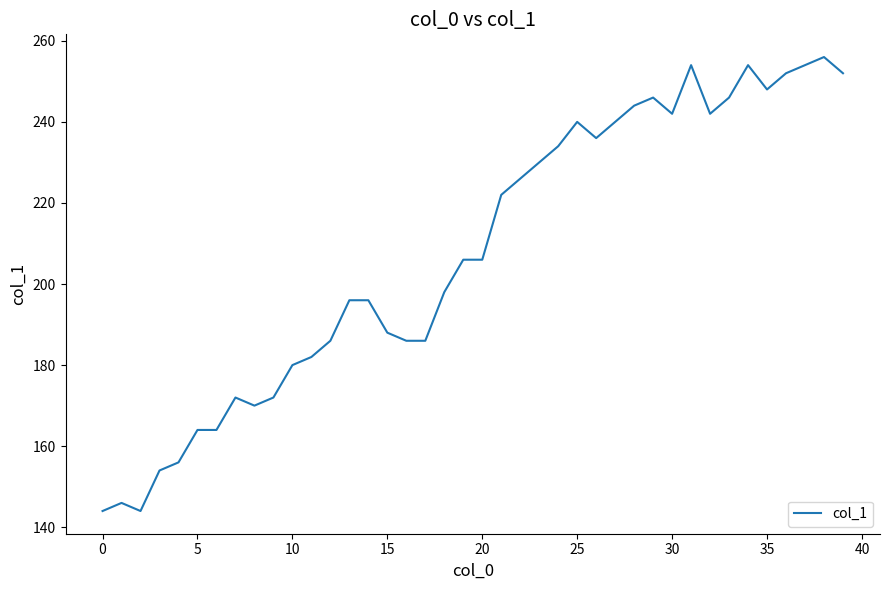

What is the minimum value shown in the chart?

144